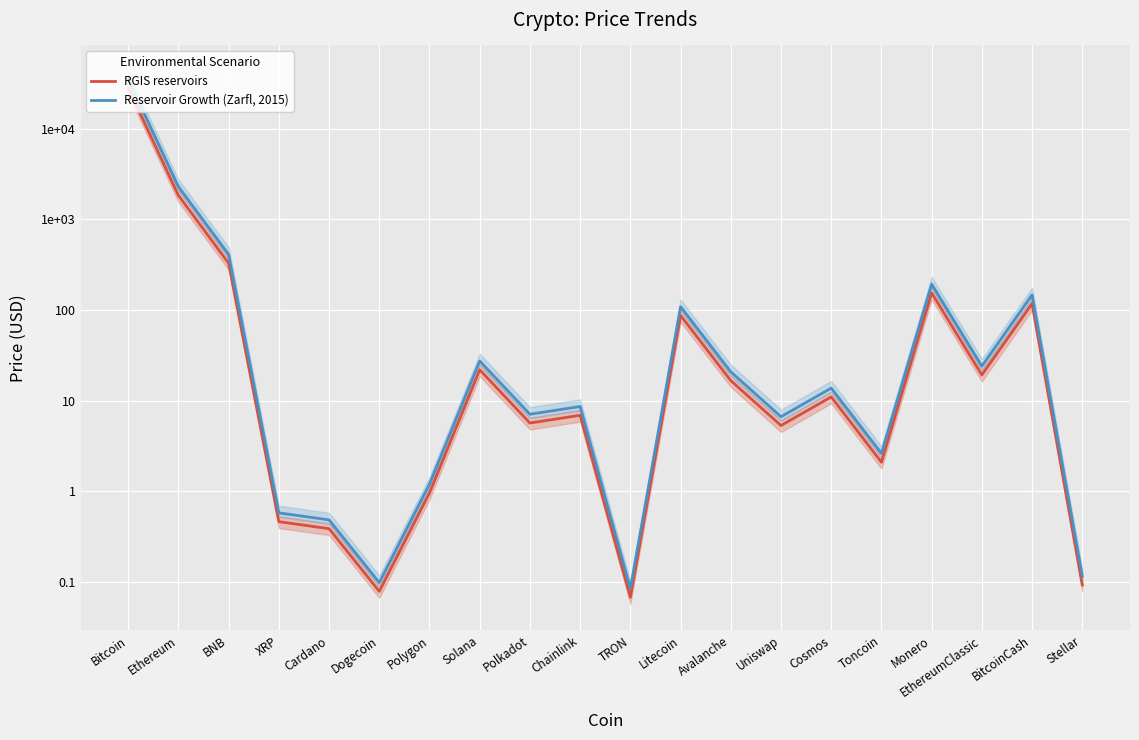

What is the label of the 7th point from the left?

Polygon